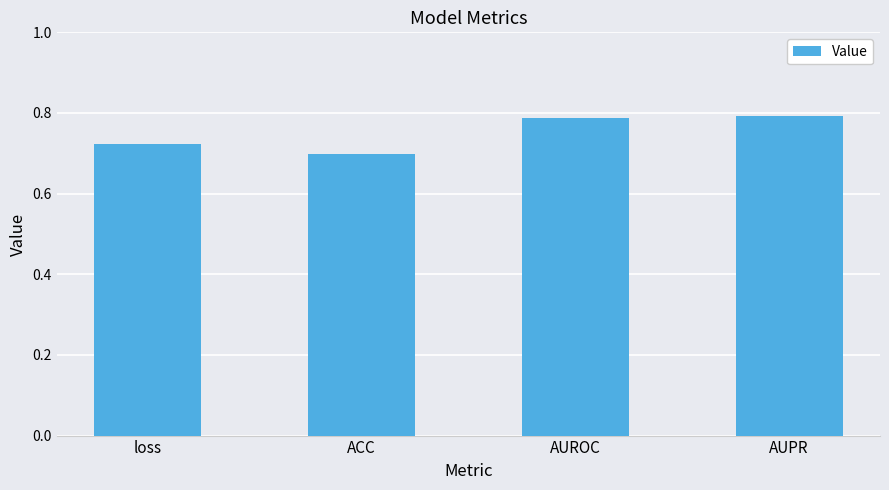

How many categories are shown in the chart?

4